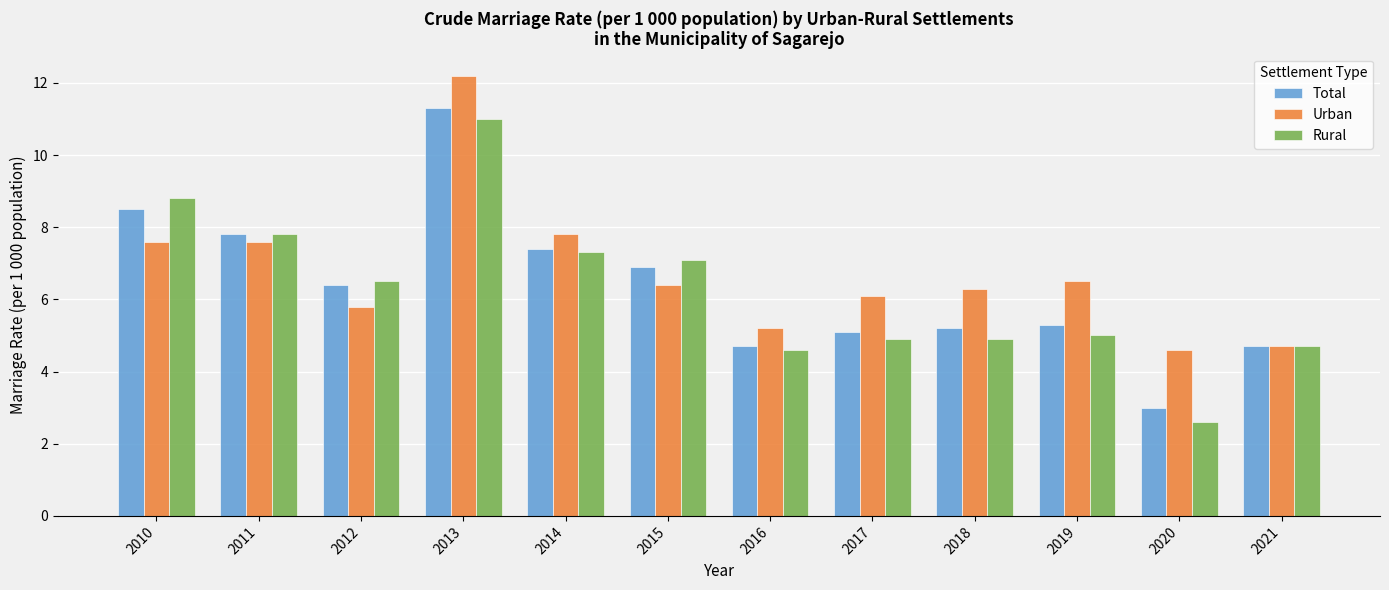

What is the difference between the highest and lowest values at 2011?

0.2